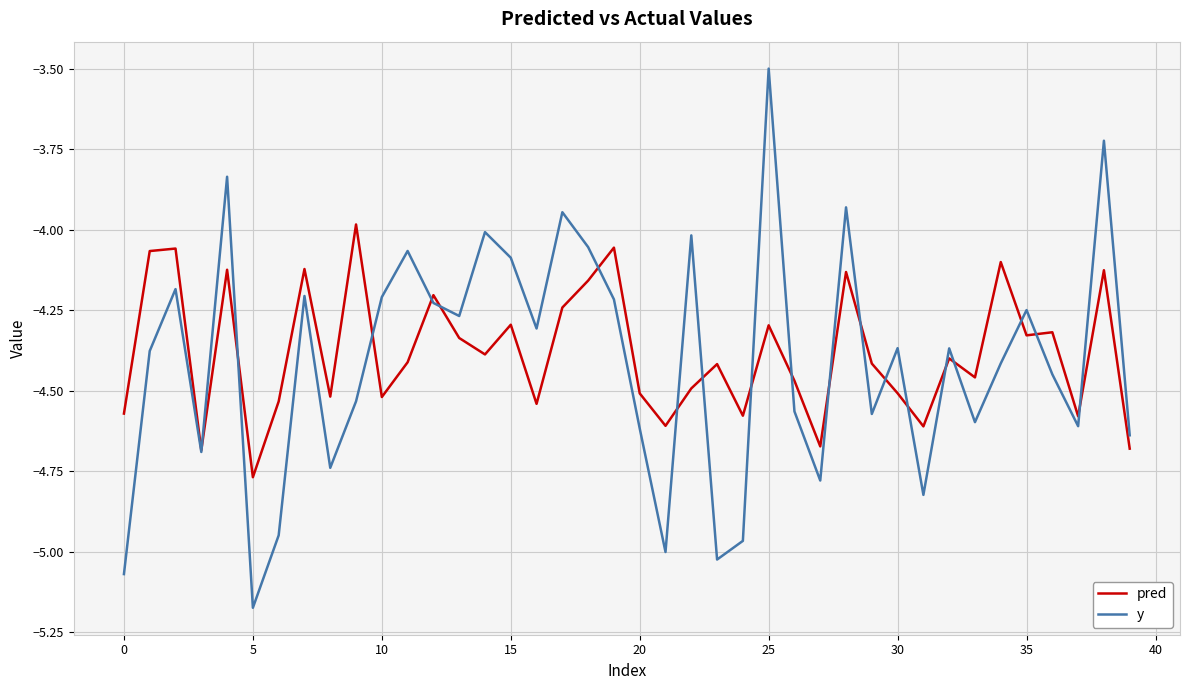

Which series has the widest spread of values?

y